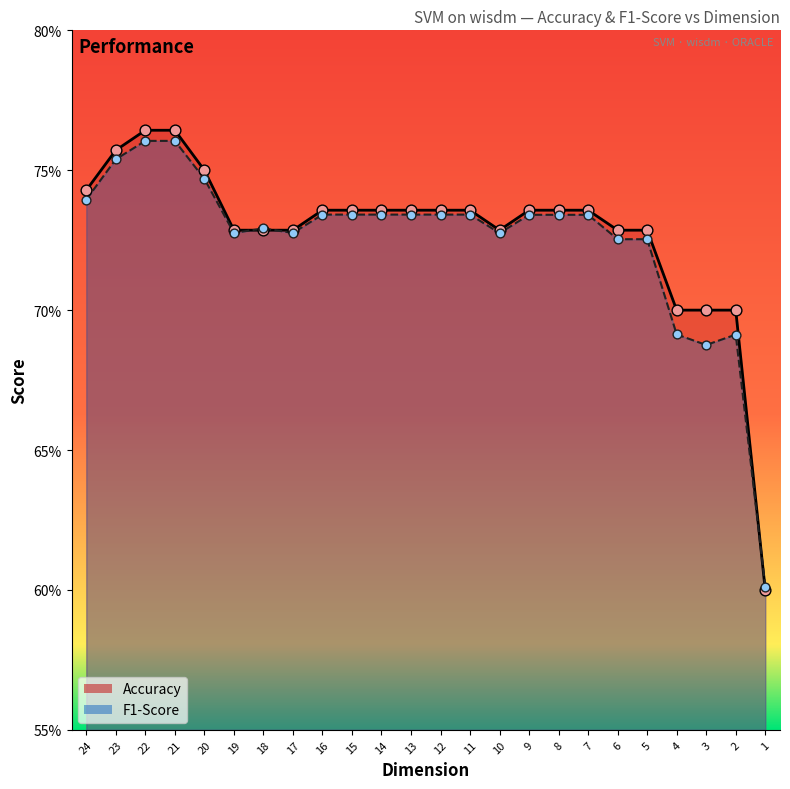

What is the total value across all series at 8?

1.5